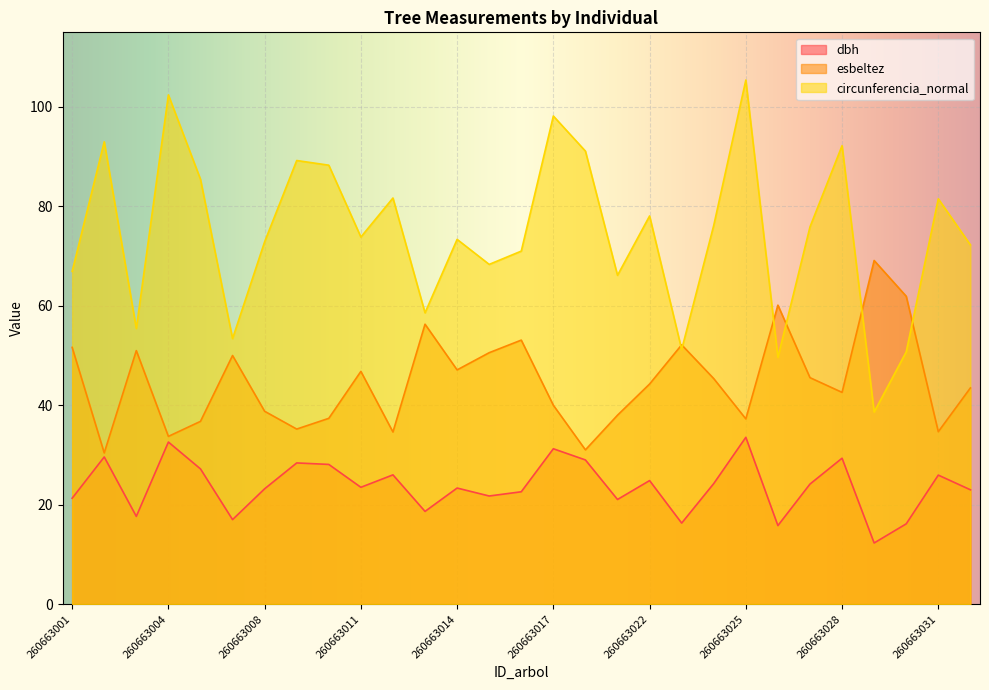

Where is circunferencia_normal nearest to the value 72?

260663032